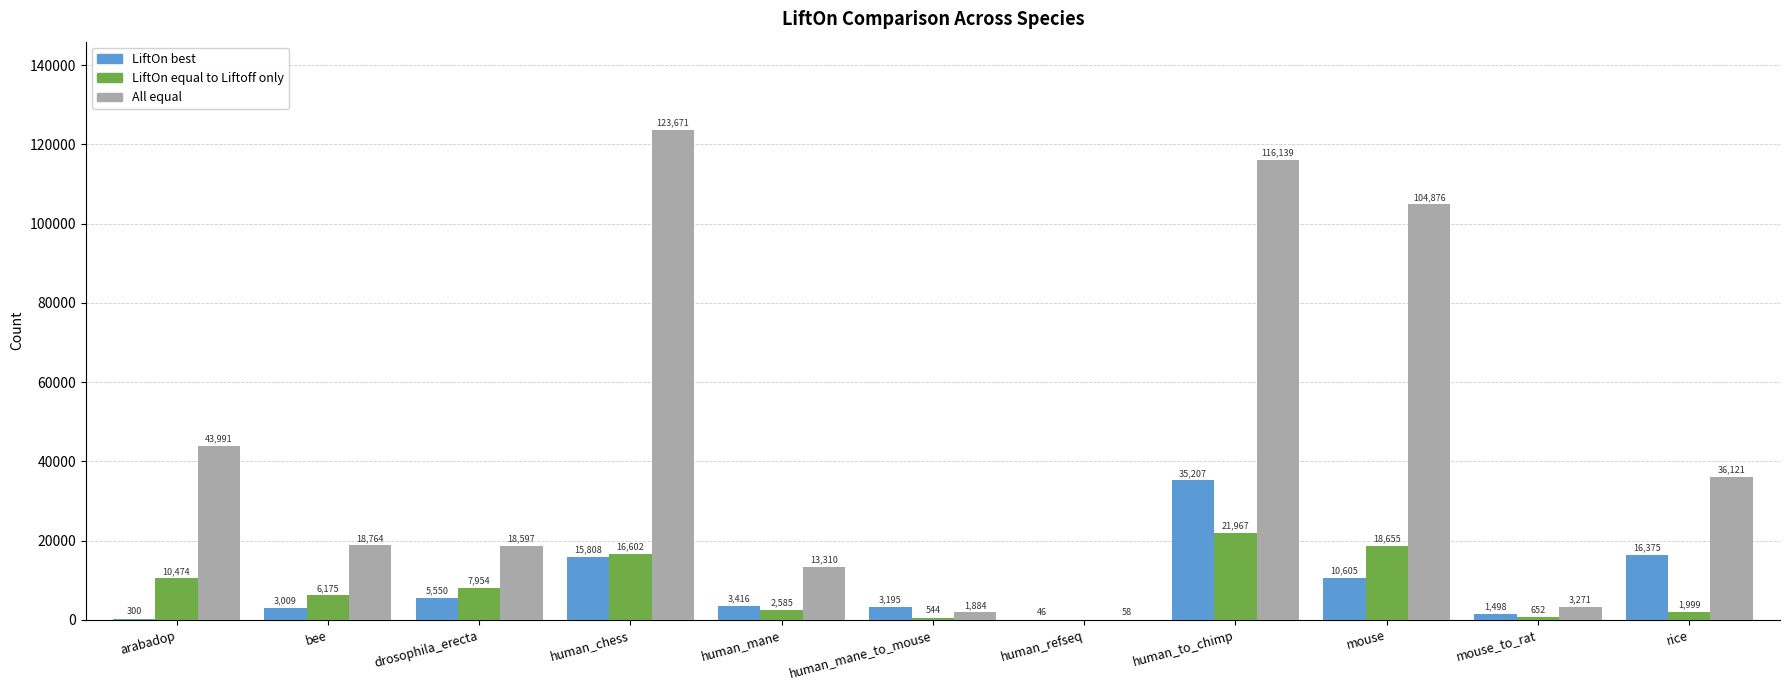

What is the sum of all LiftOn equal to Liftoff only values?

87607